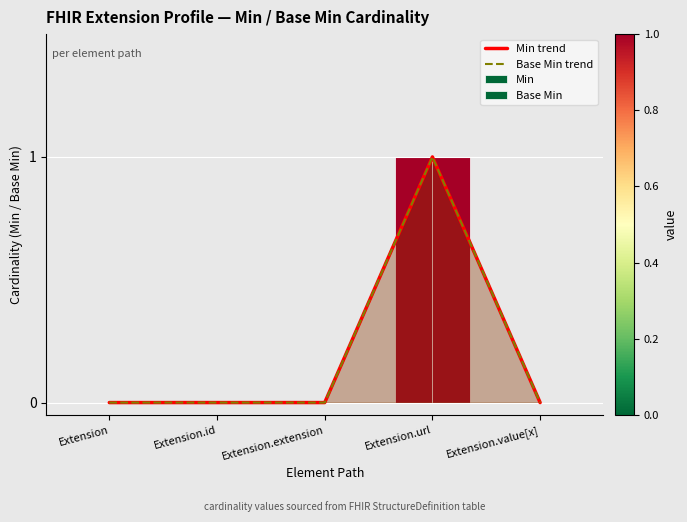

What is the difference between the Min trend values at Extension.url and Extension.value[x]?

1